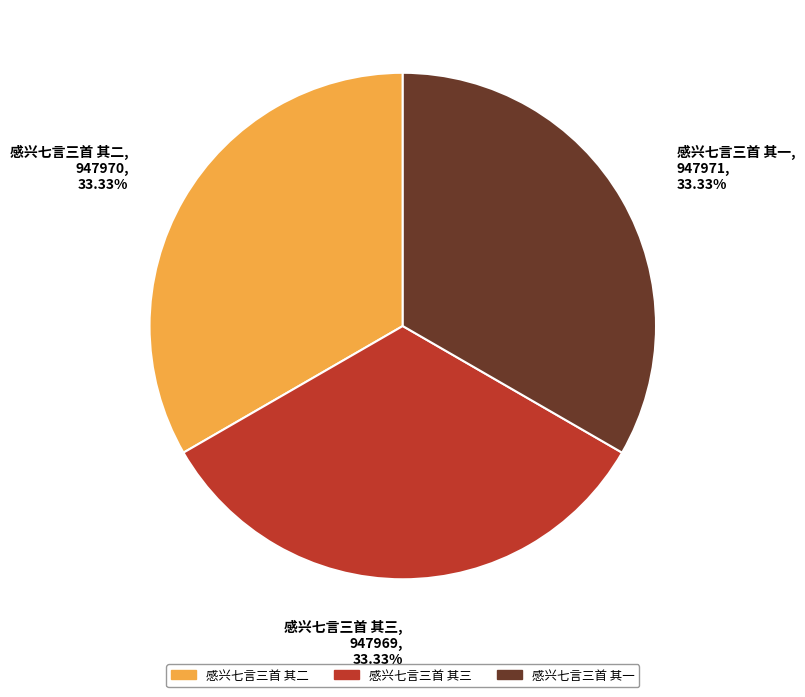

The 感兴七言三首 其三 slice represents 33% of the pie. True or false?

True